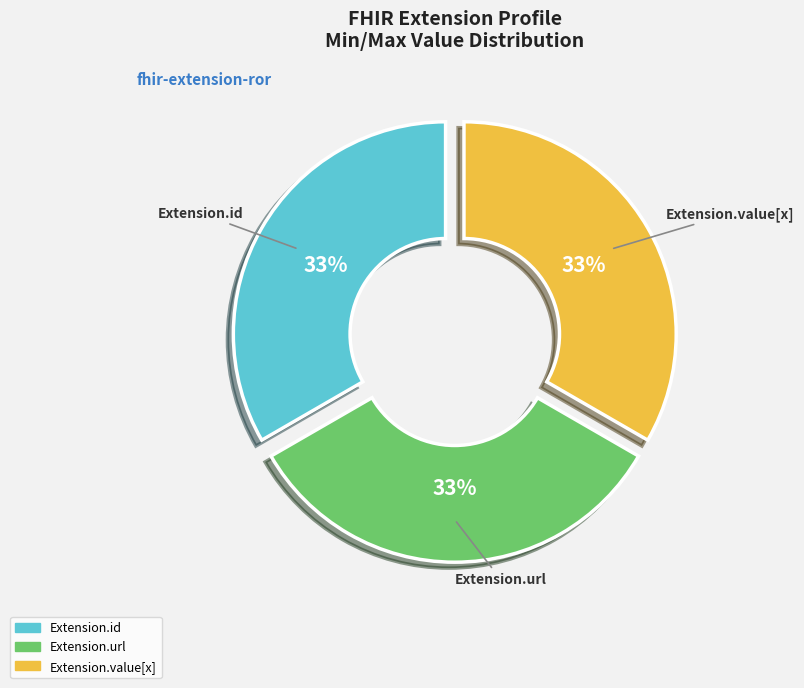

Approximately how many times larger is the value at Extension.value[x] compared to Extension.id?

1.0